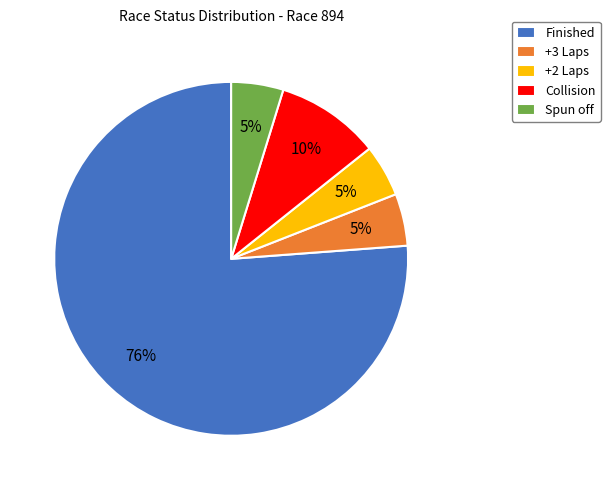

The Spun off slice represents 5% of the pie. True or false?

True